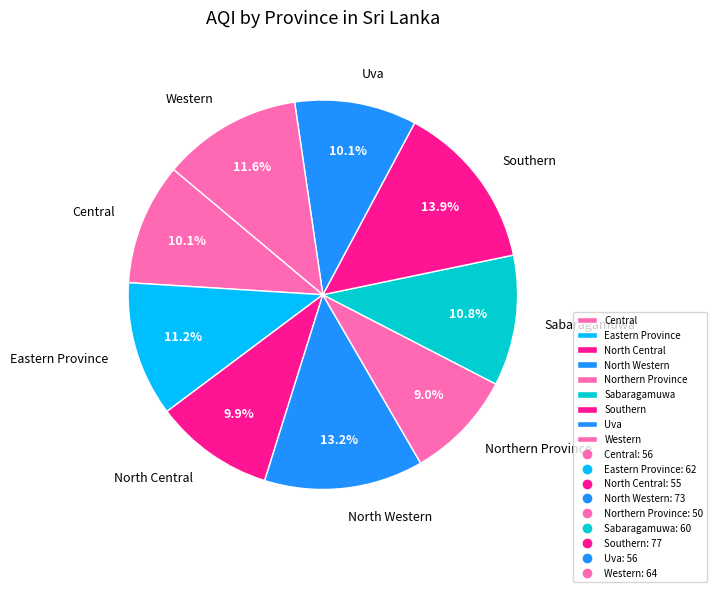

Count the number of slices in the pie.

9